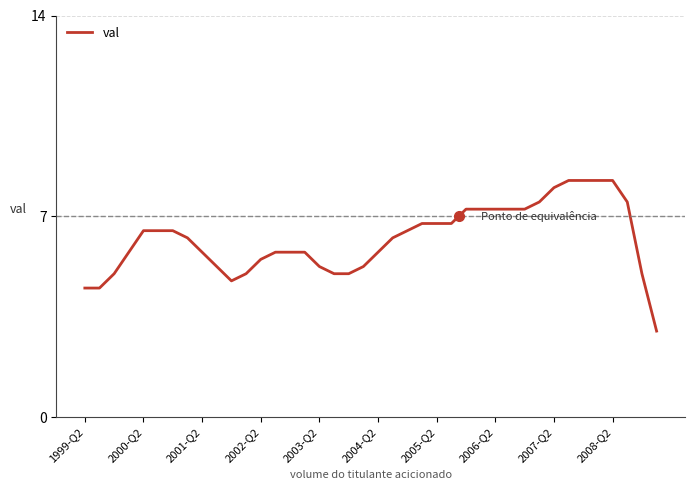

True or false: the data has more than 2 interior local peaks.

False